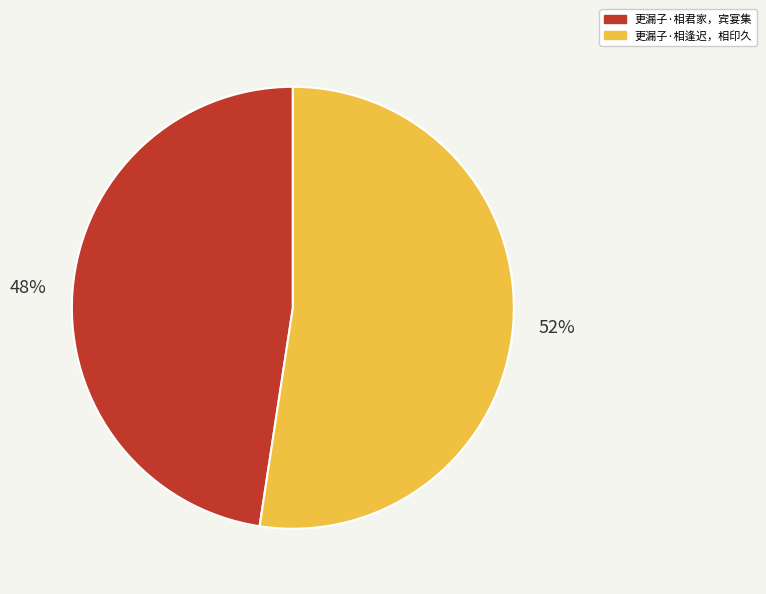

What percentage is the 更漏子·相逢迟，相印久 slice, to the nearest percent?

52%